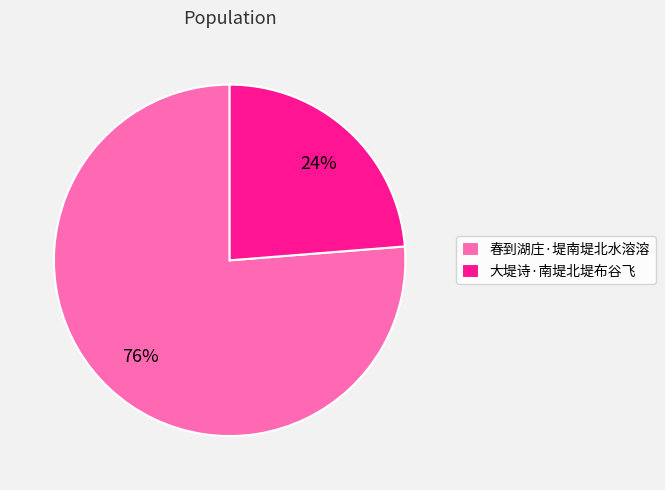

Is the sum of 春到湖庄·堤南堤北水溶溶 and 大堤诗·南堤北堤布谷飞 greater than half?

Yes